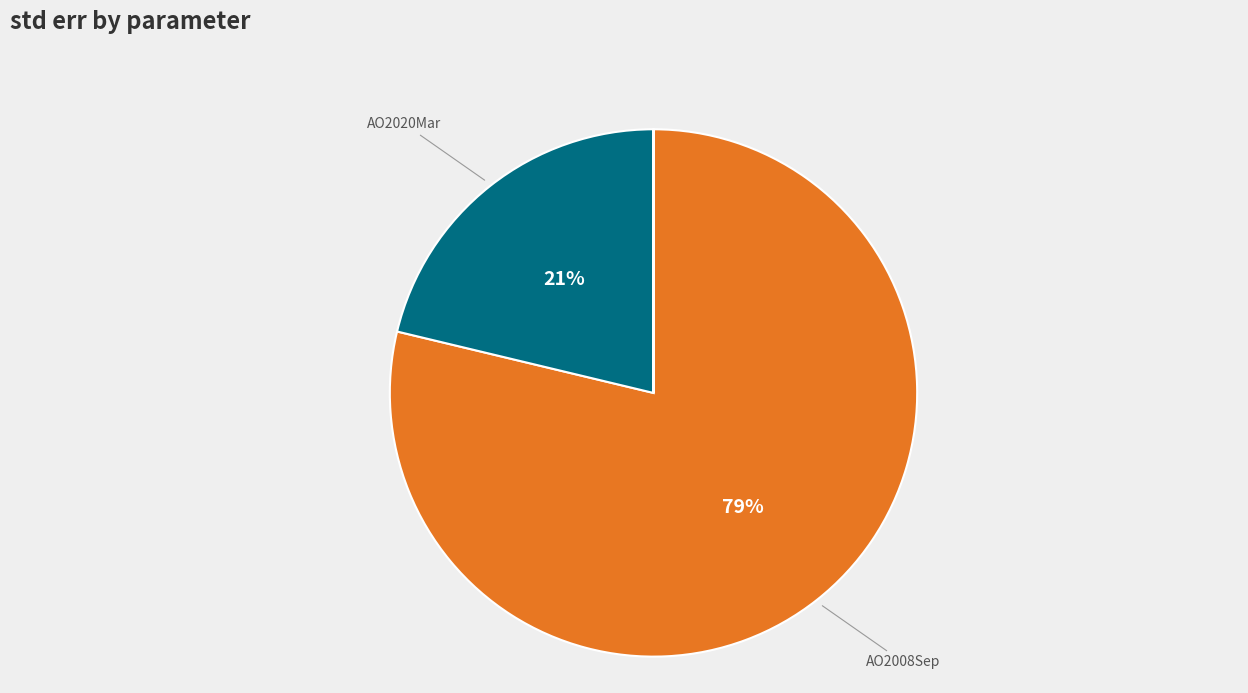

To the nearest percent, what is the average slice percentage?

12%